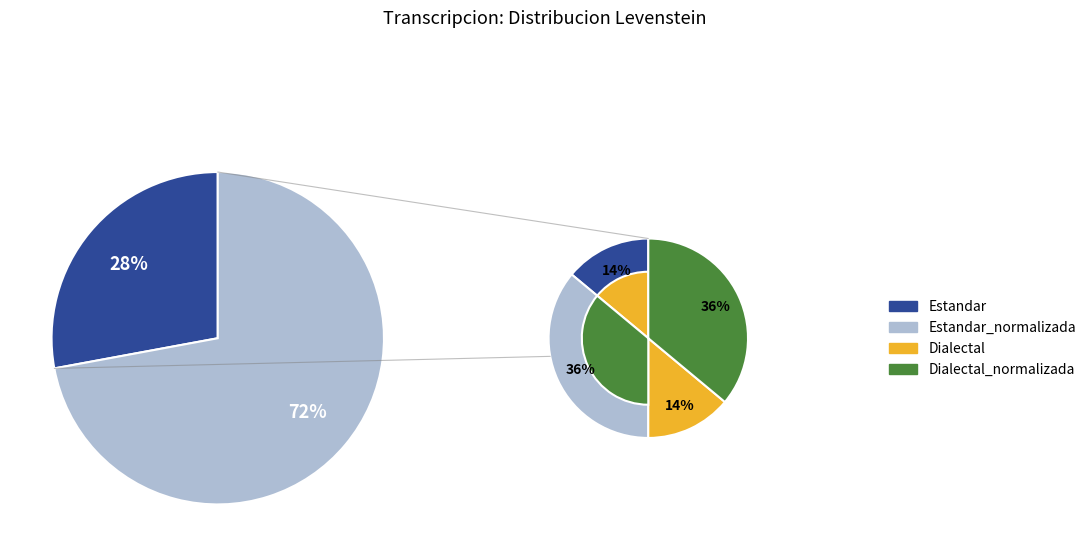

Does Dialectal_normalizada represent more than half of the total?

No